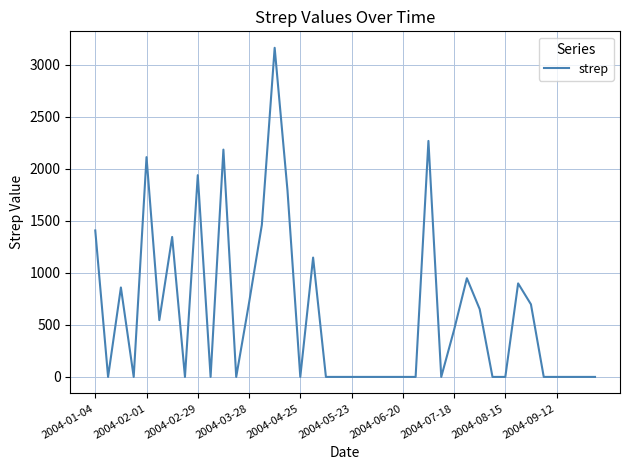

What is the difference between the maximum and minimum values?

3162.9